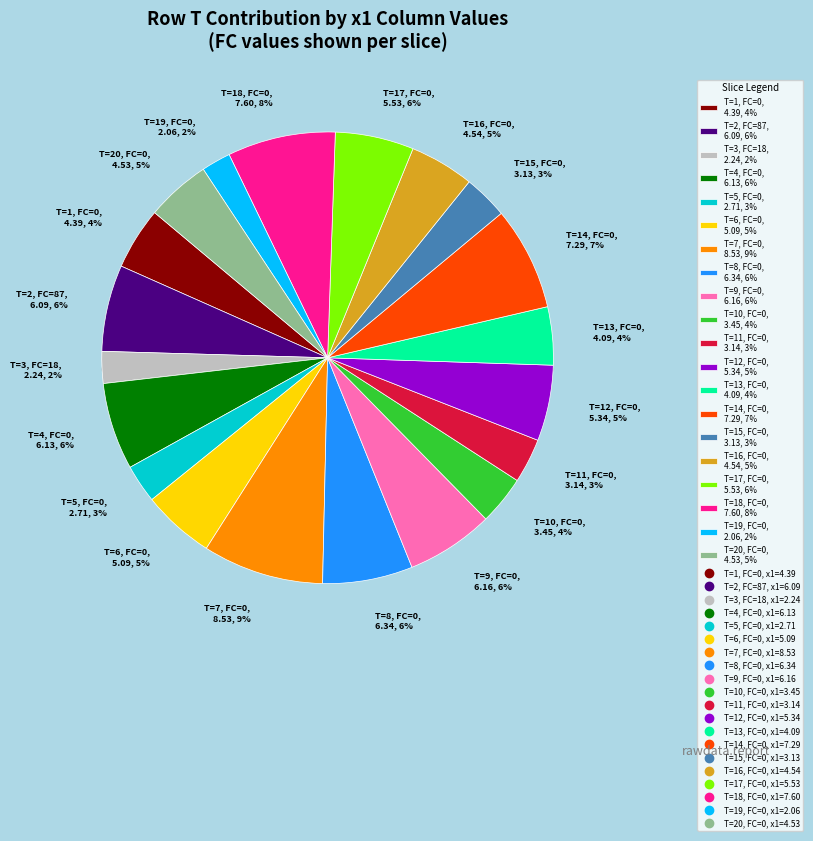

Does T=19, FC=0 account for over 50% of the chart?

No